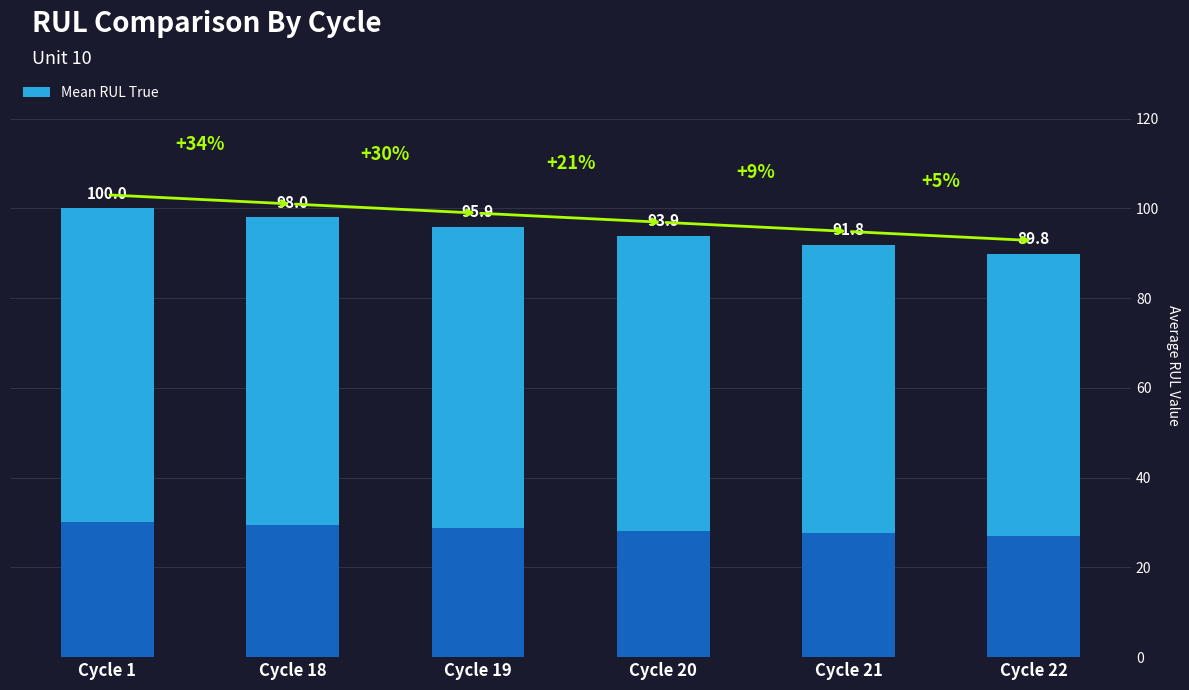

Reading right to left, what are all the values shown in this chart?

89.8	91.8	93.9	95.9	98.0	100.0